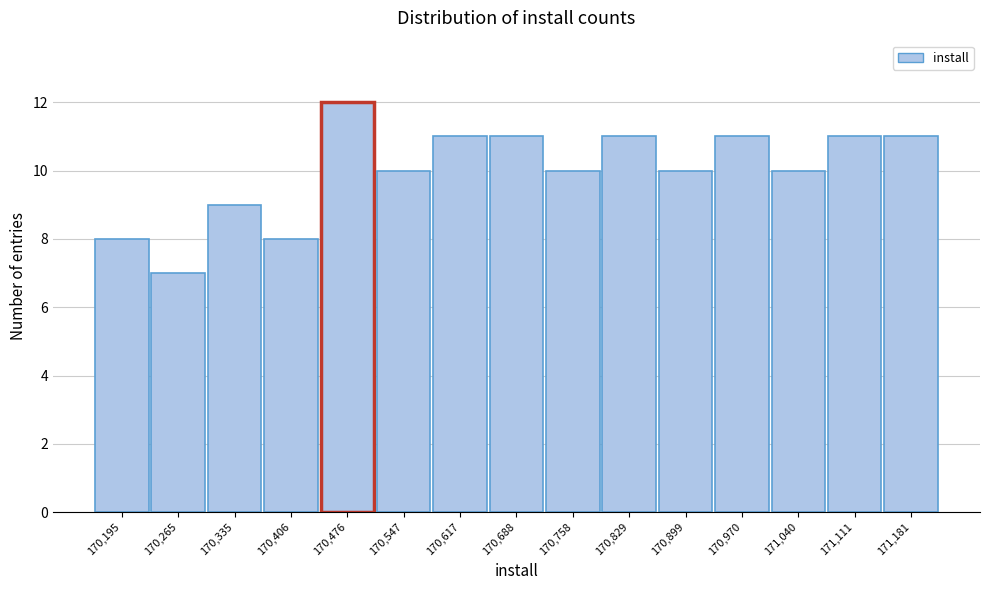

Reading left to right, extract all data points from this chart.

170,195=8	170,265=7	170,335=9	170,406=8	170,476=12	170,547=10	170,617=11	170,688=11	170,758=10	170,829=11	170,899=10	170,970=11	171,040=10	171,111=11	171,181=11